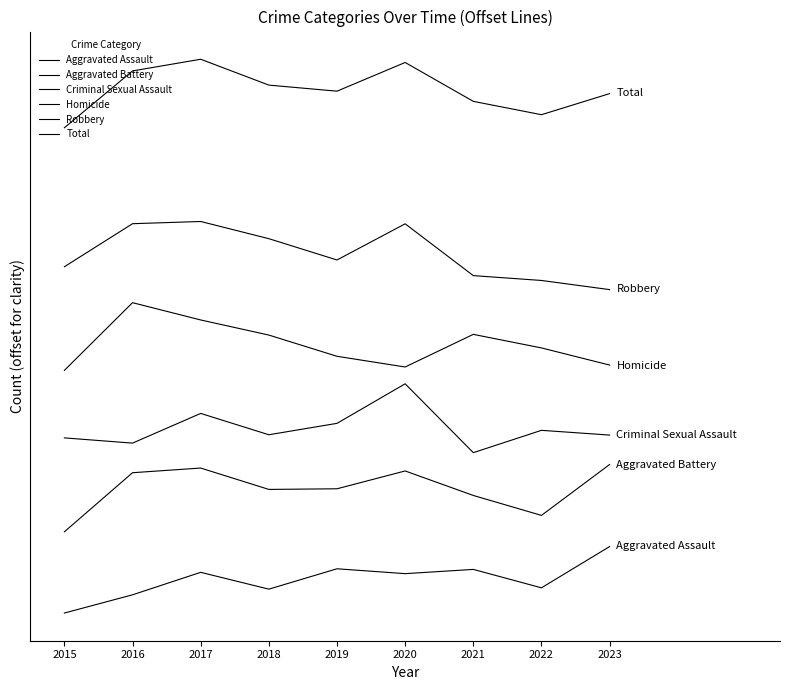

True or false: Total and Aggravated Battery cross at least once.

False